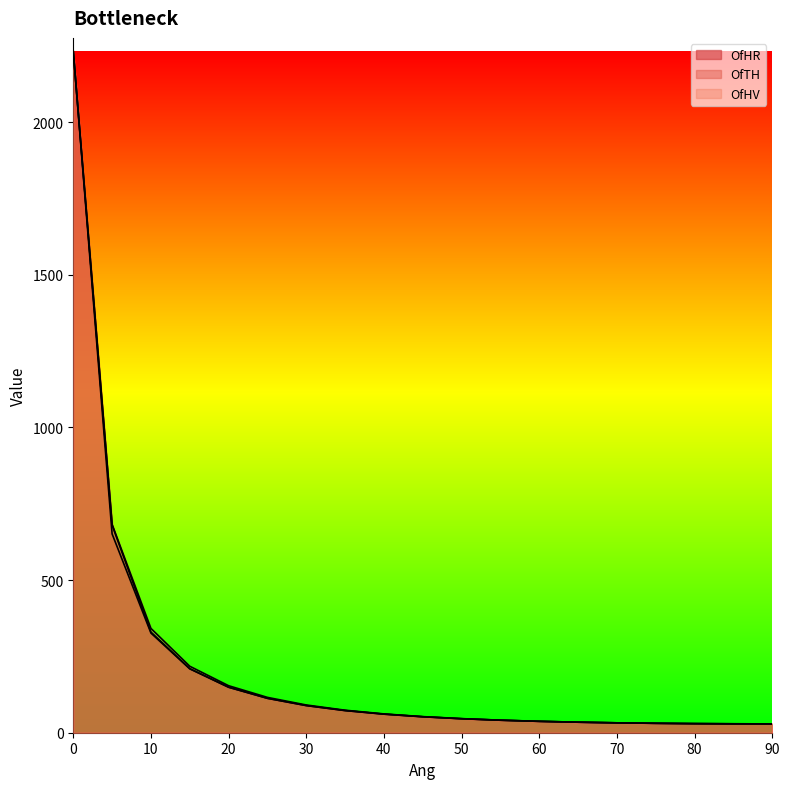

Which series has the largest range (max minus min)?

OfHR